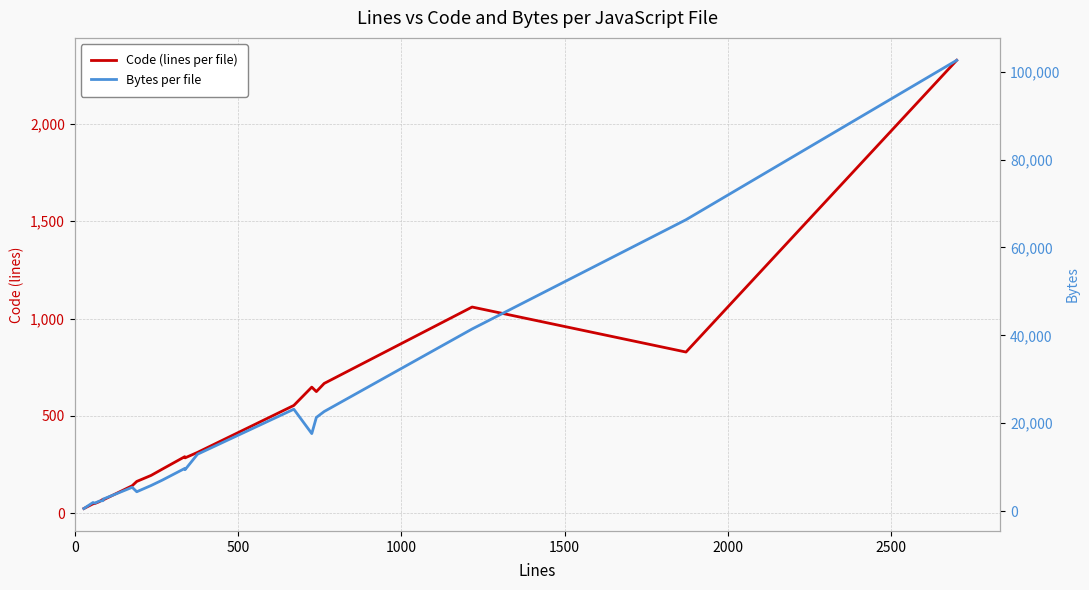

What position from the left is 2000?

5